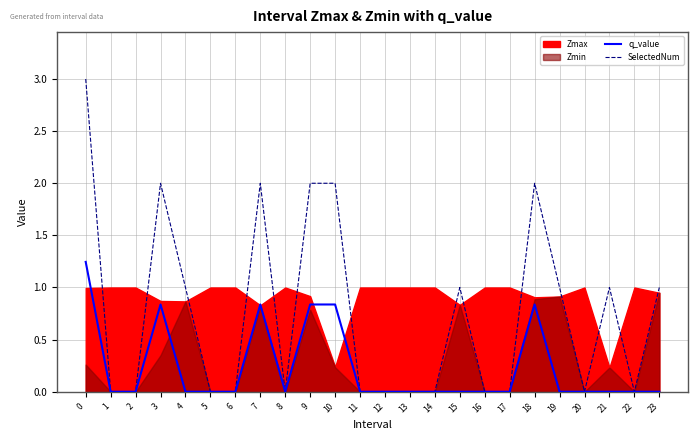

The value of q_value at 10 is 0.8. True or false?

True